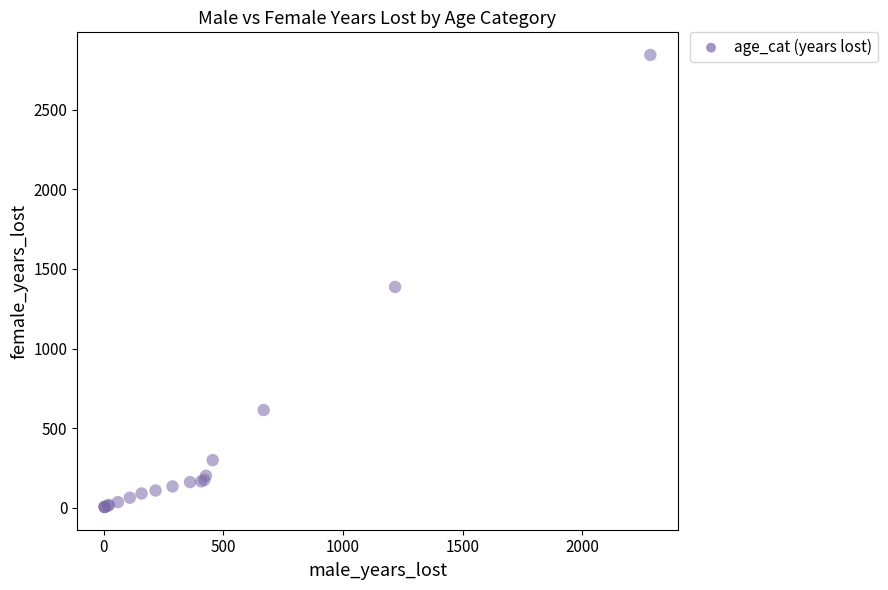

What Y value in the scatter plot is closest to 1424?

1387.0